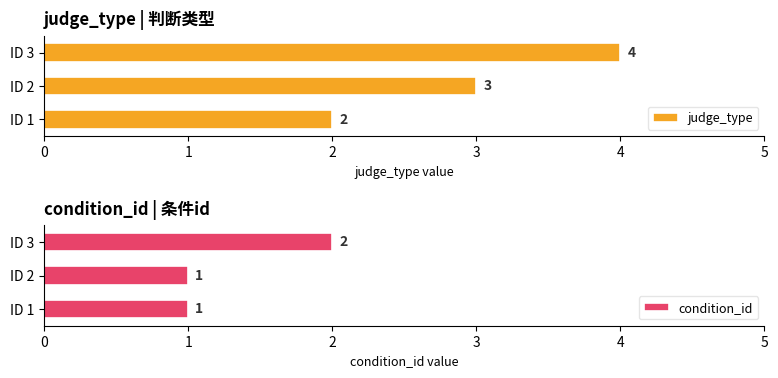

Reading left to right, what are all the values shown in this chart?

judge_type: 2	3	4
condition_id: 1	1	2